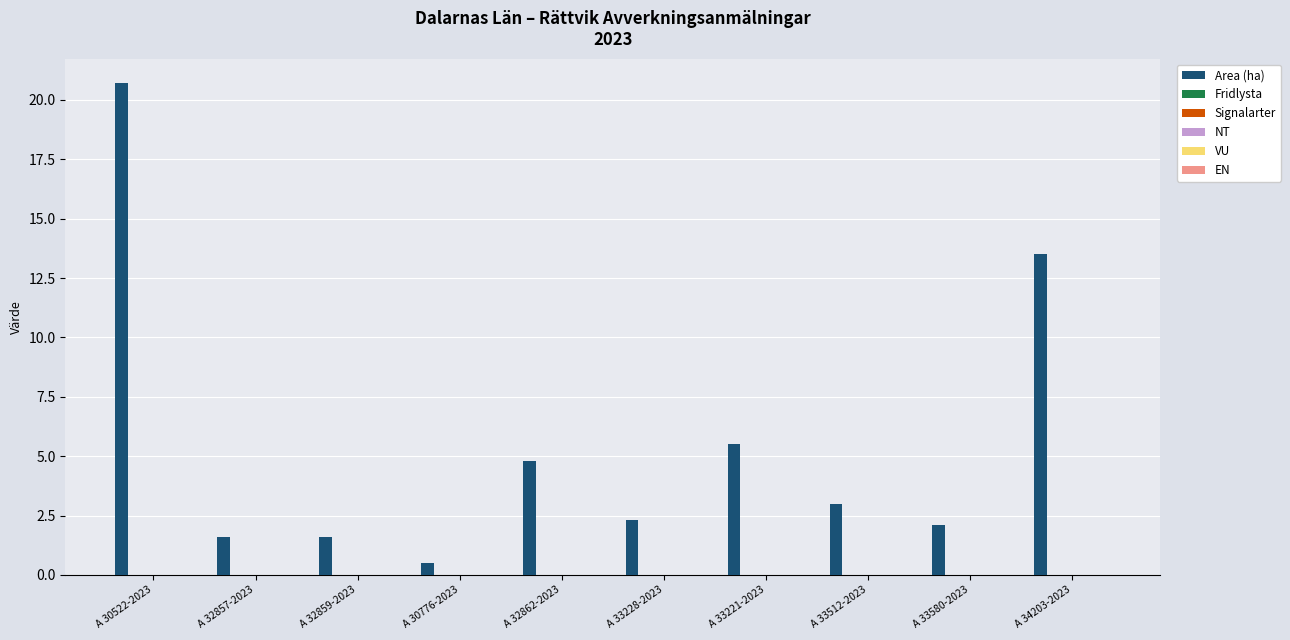

Reading left to right, list all the values displayed in this chart.

20.7	1.6	1.6	0.5	4.8	2.3	5.5	3.0	2.1	13.5